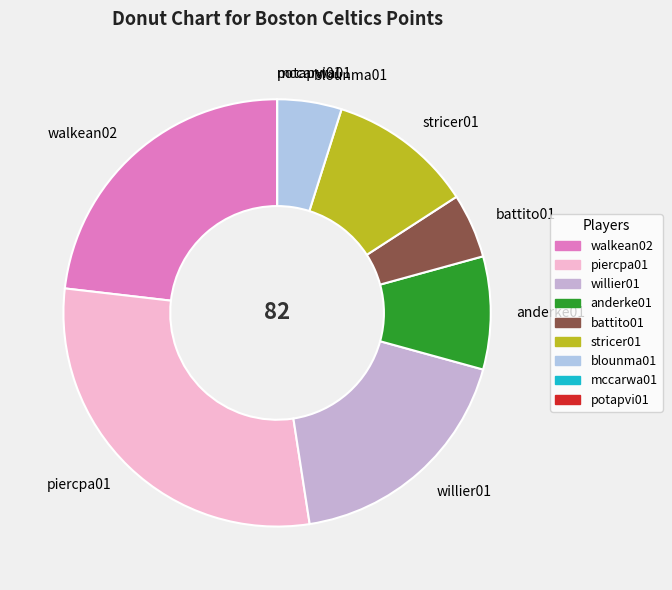

What is the largest slice in the pie chart?

piercpa01